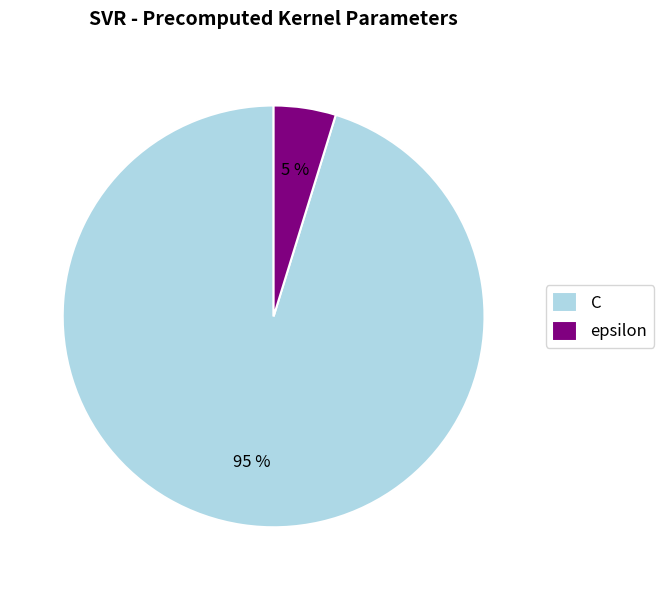

Do epsilon and C together represent more than half of the pie?

Yes